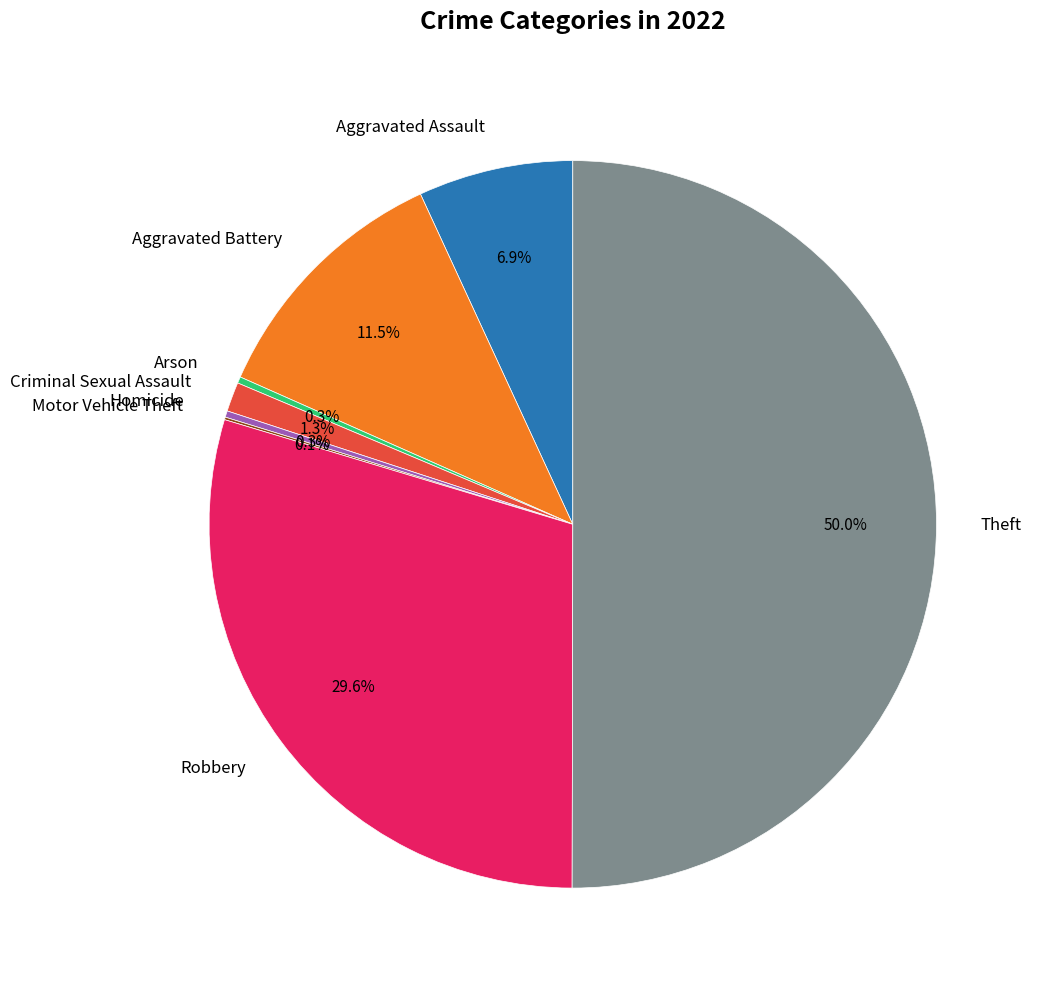

Approximately how many times larger is the value at Aggravated Battery compared to Aggravated Assault?

1.7